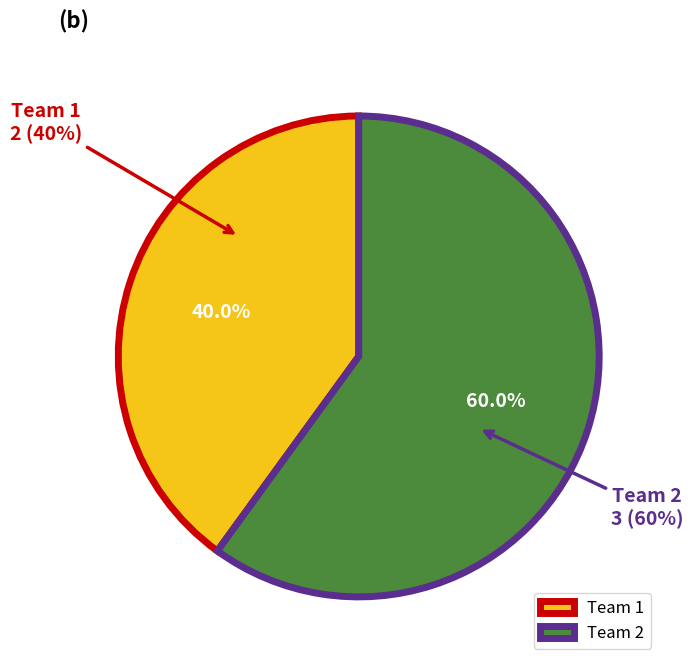

Rank the categories by value from highest to lowest.

Team 2, Team 1